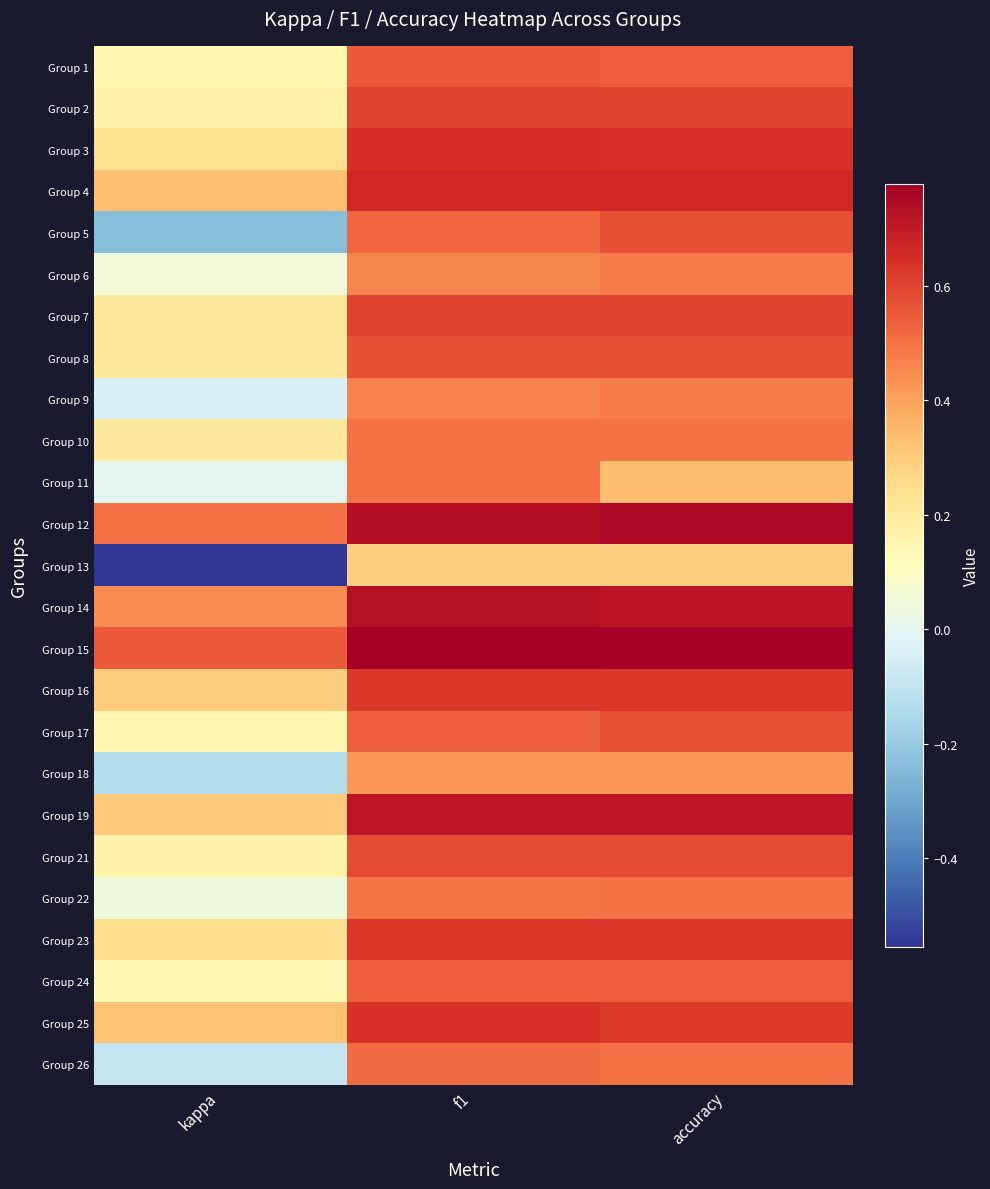

At kappa, list the series in order from largest to smallest.

Group 15, Group 12, Group 14, Group 4, Group 25, Group 19, Group 16, Group 23, Group 3, Group 7, Group 8, Group 10, Group 2, Group 21, Group 1, Group 17, Group 24, Group 6, Group 22, Group 11, Group 9, Group 26, Group 18, Group 5, Group 13